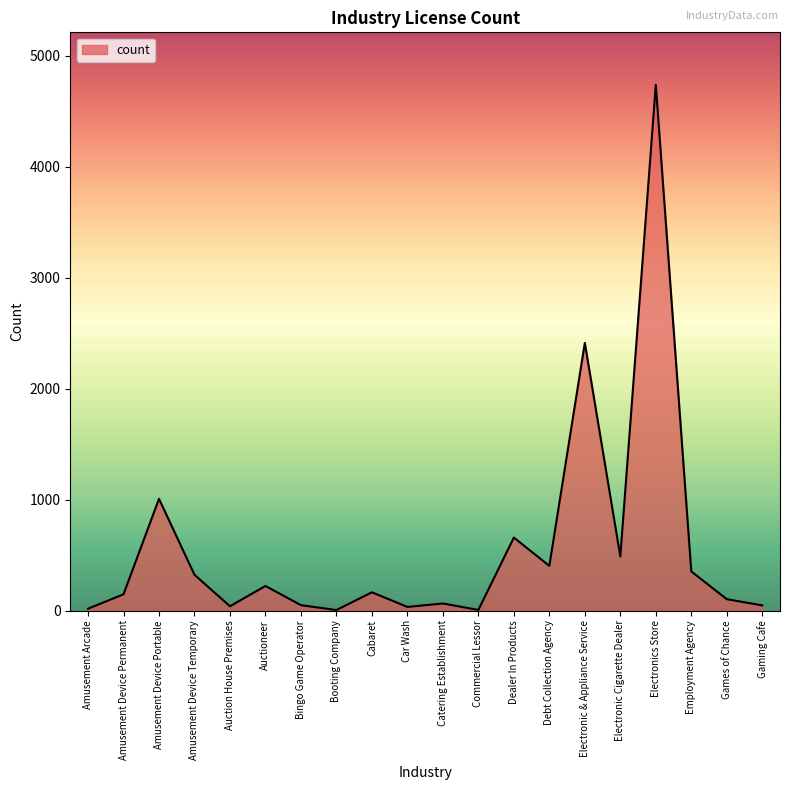

How many series are shown in this chart?

1